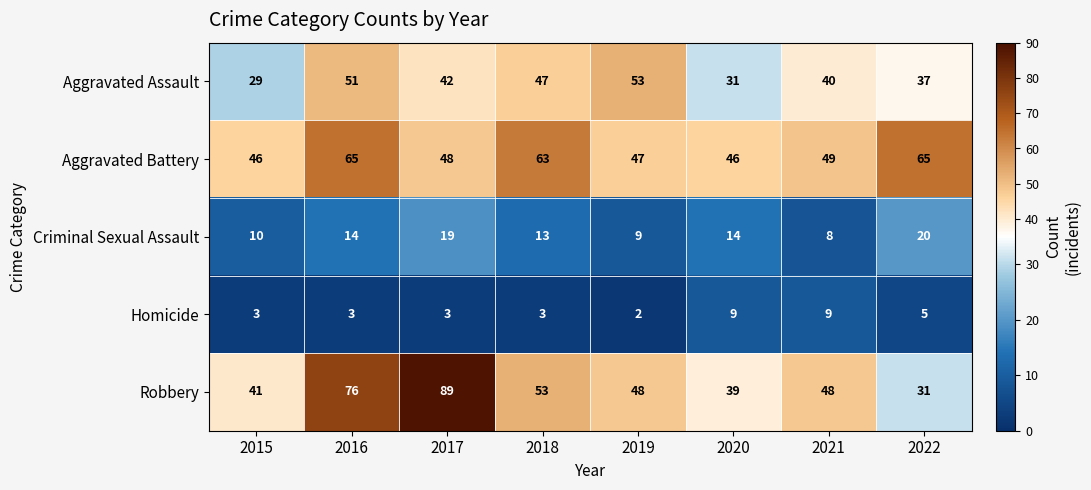

The Aggravated Assault series shows 51 at 2016. True or false?

True